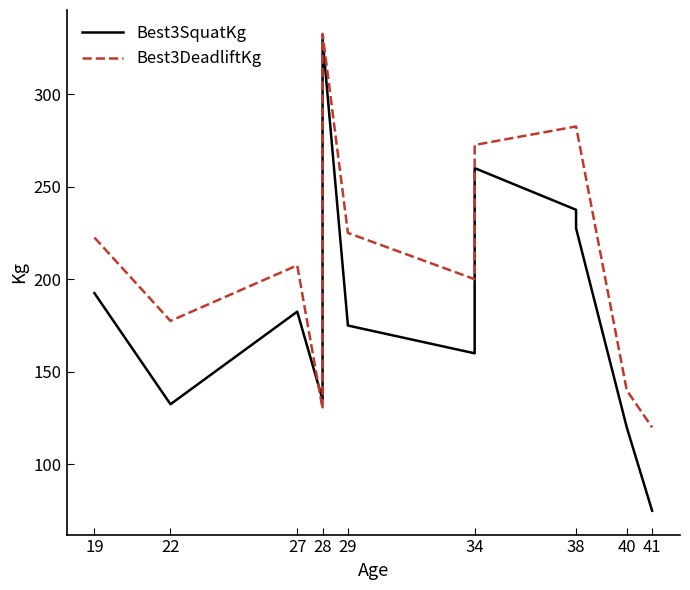

What is the value of the Best3DeadliftKg point at the 7th from the left?

200.0